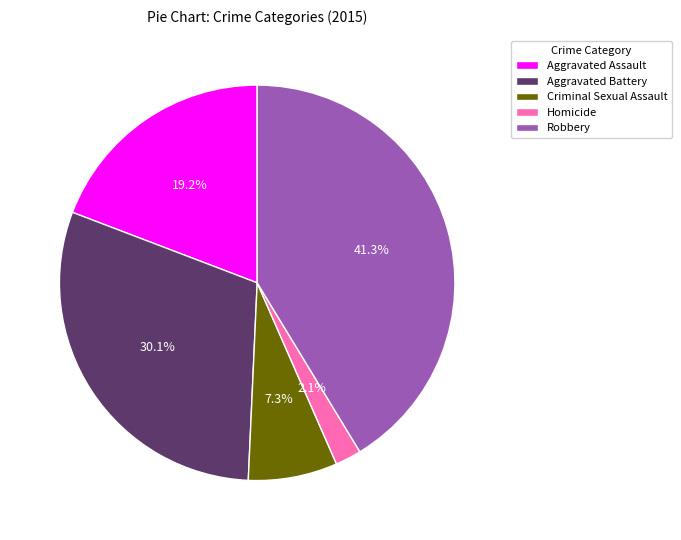

Which slice is the smallest?

Homicide